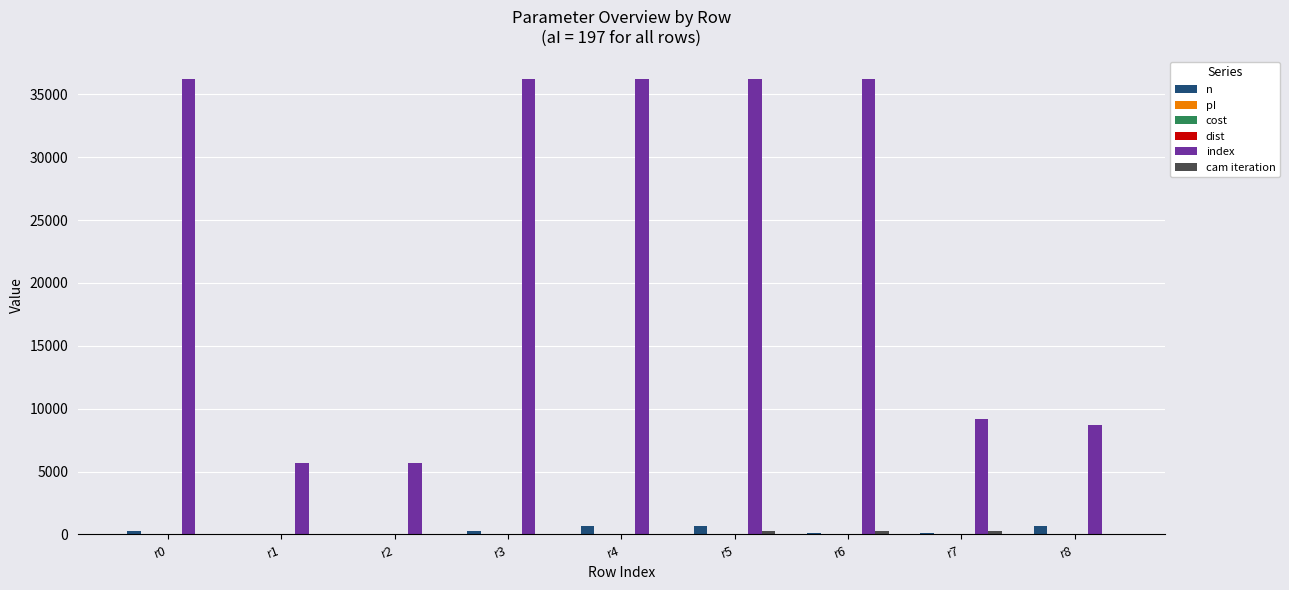

What is the greatest value displayed?

36197.0